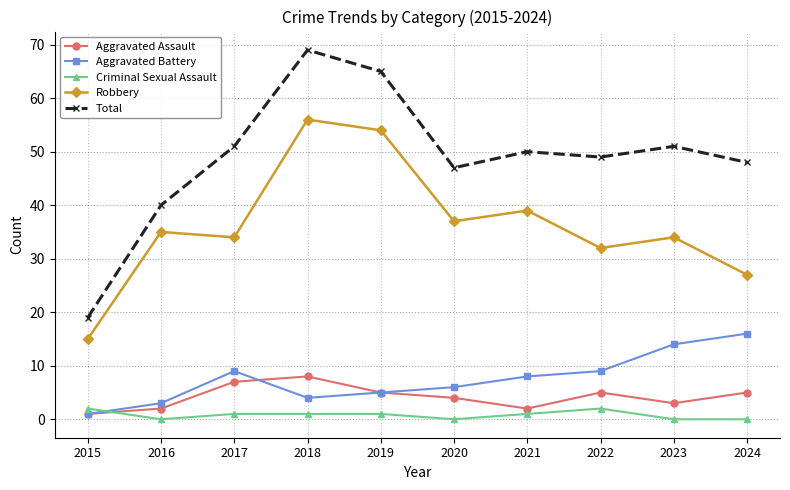

What is the spread (max minus min) of values at 2015?

18